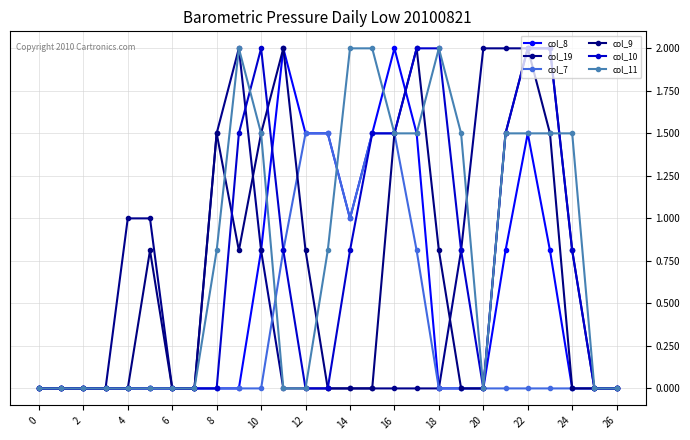

How many series are shown in this chart?

6